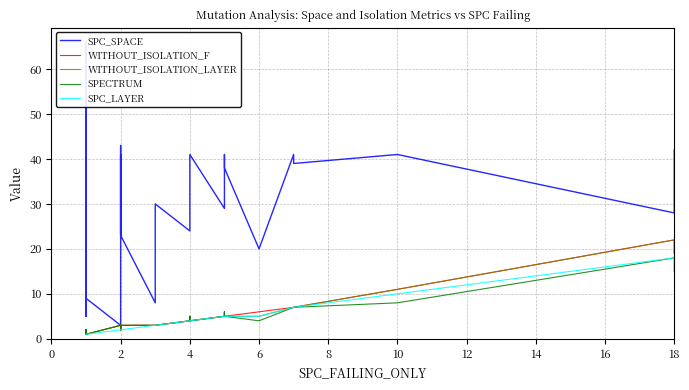

How many data points in SPECTRUM are less than 3?

18